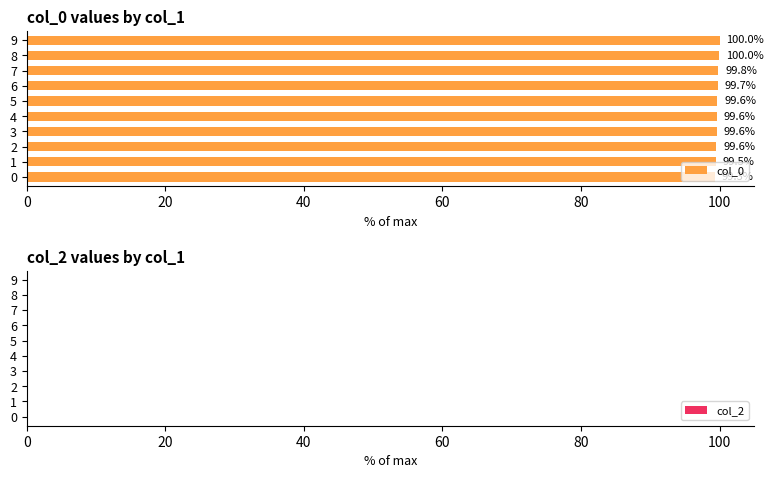

What is the difference between the maximum and minimum values?

0.7